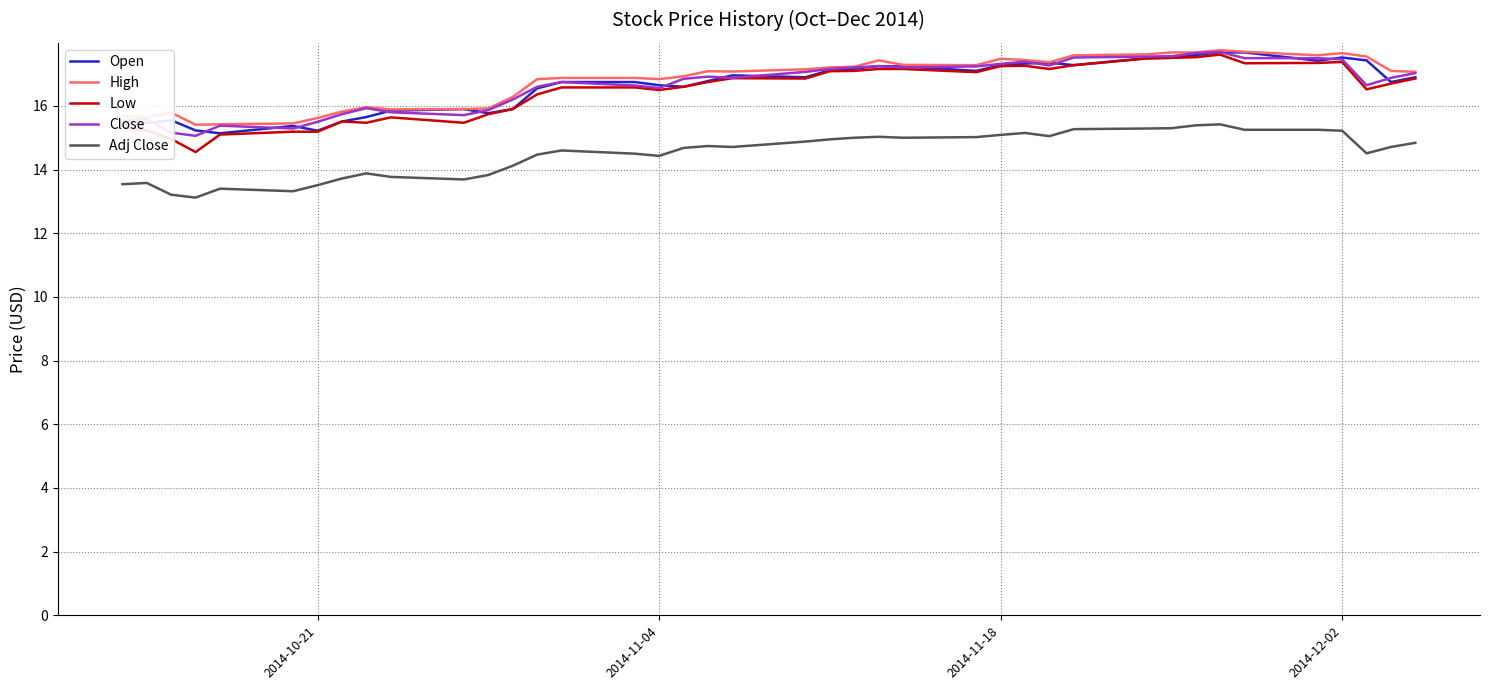

Does the chart display data point markers on the line(s)?

No